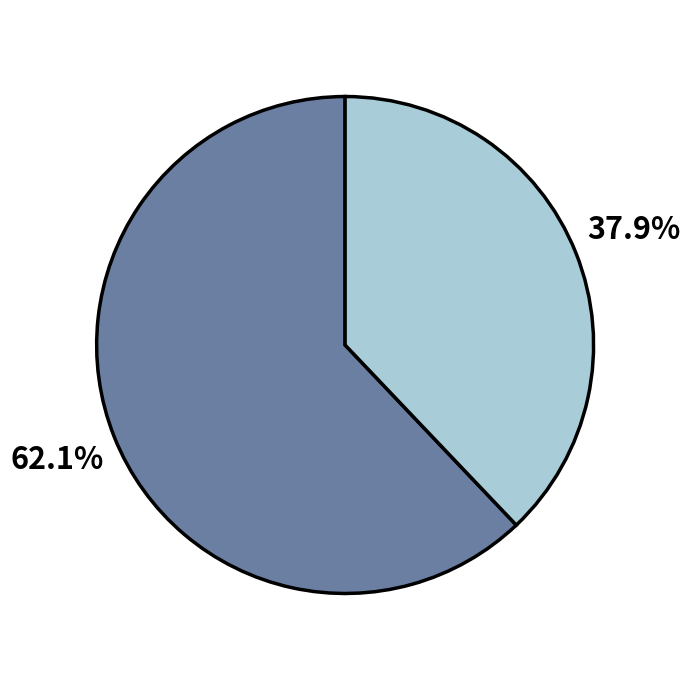

Does any single category account for the majority?

Yes